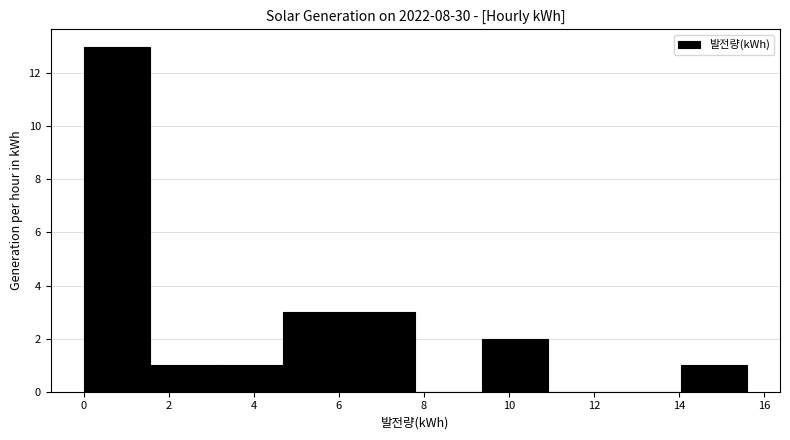

Over which range of the x-axis is the bar tallest?

0.0 to 1.6